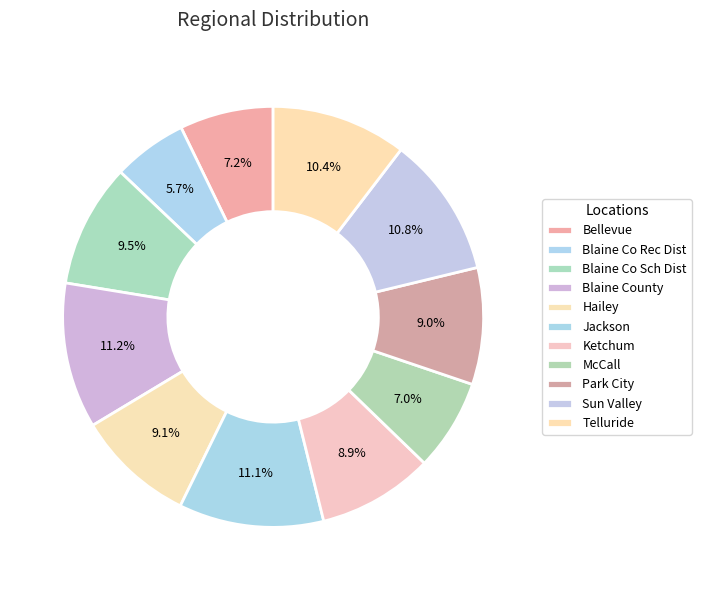

Count the number of slices in the pie.

11